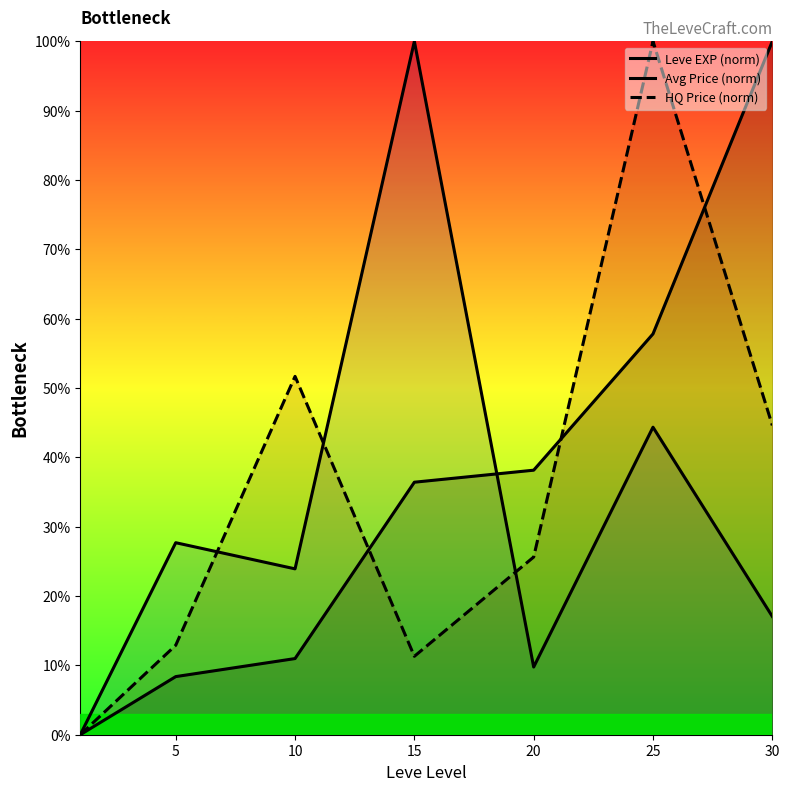

Is it true that HQ Price (norm) equals 22.3 at 10?

False